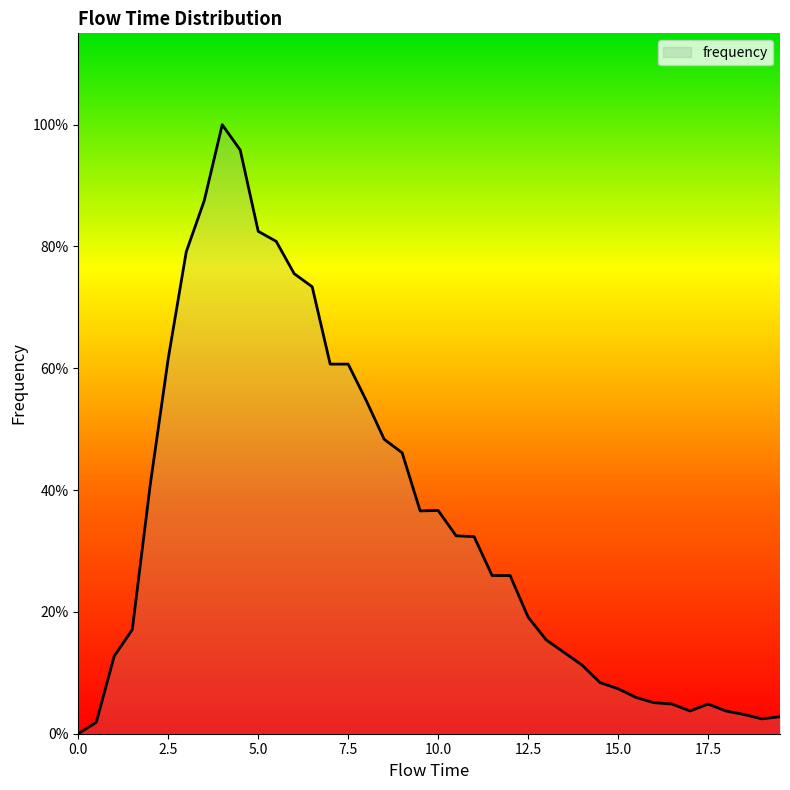

Does the chart display data point markers on the line(s)?

No